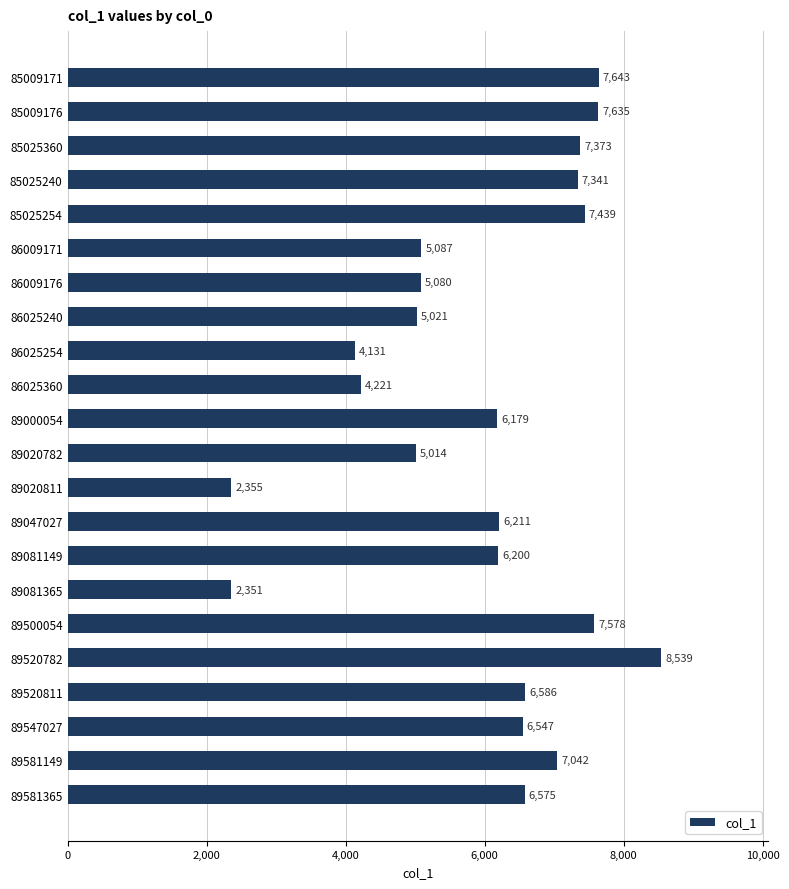

What is the label of the 6th bar from the top?

86009171